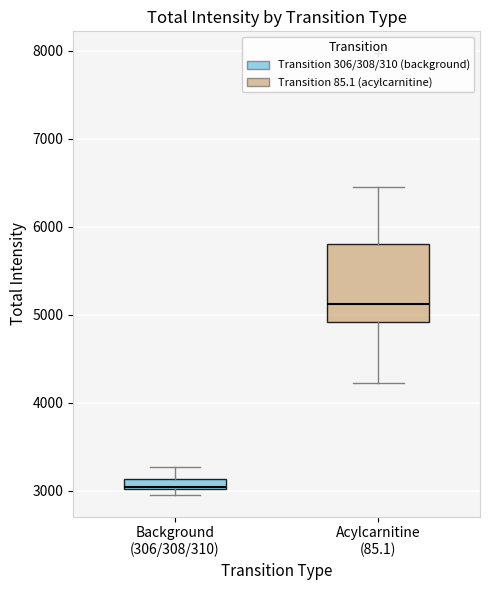

Comparing the boxes themselves (not the whiskers), which one is the tallest?

Acylcarnitine (85.1)